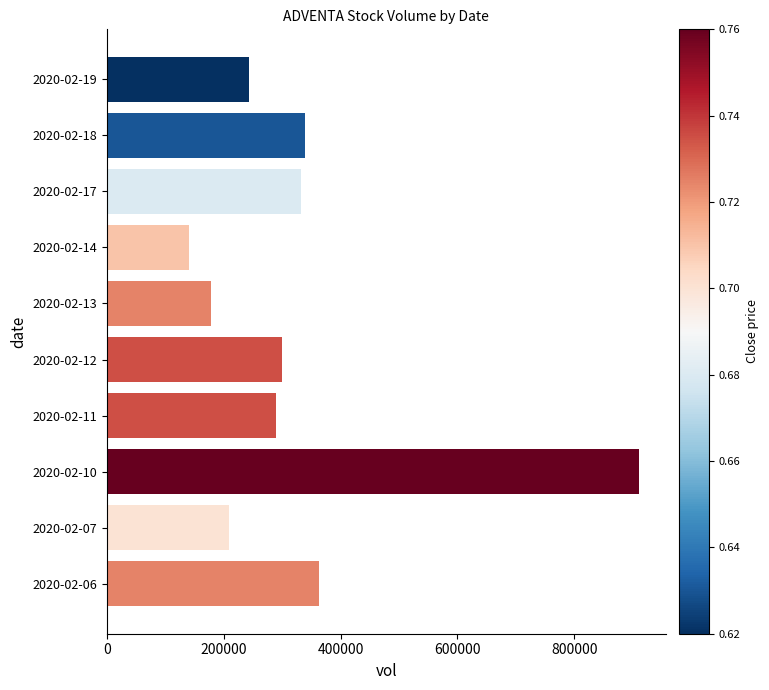

Reading bottom to top, list all the values displayed in this chart.

2020-02-06=363300	2020-02-07=209200	2020-02-10=910900	2020-02-11=289200	2020-02-12=299500	2020-02-13=177300	2020-02-14=140200	2020-02-17=332900	2020-02-18=338700	2020-02-19=243500